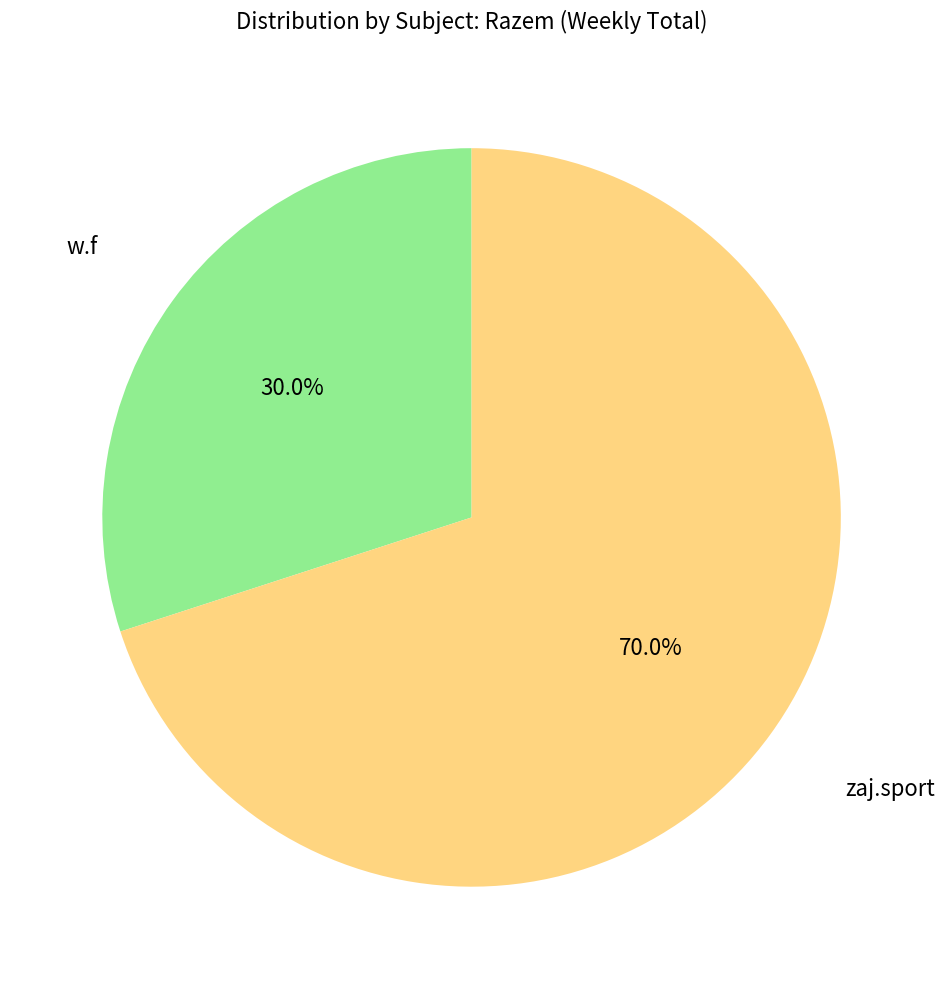

To the nearest percent, what is the average slice percentage?

50%